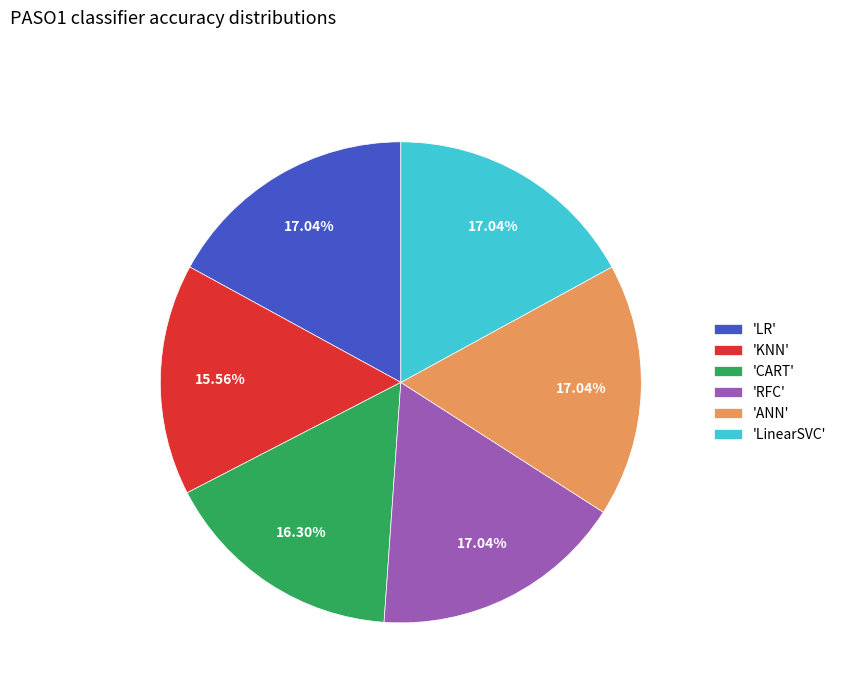

Which category has the smallest portion of the pie?

'KNN'